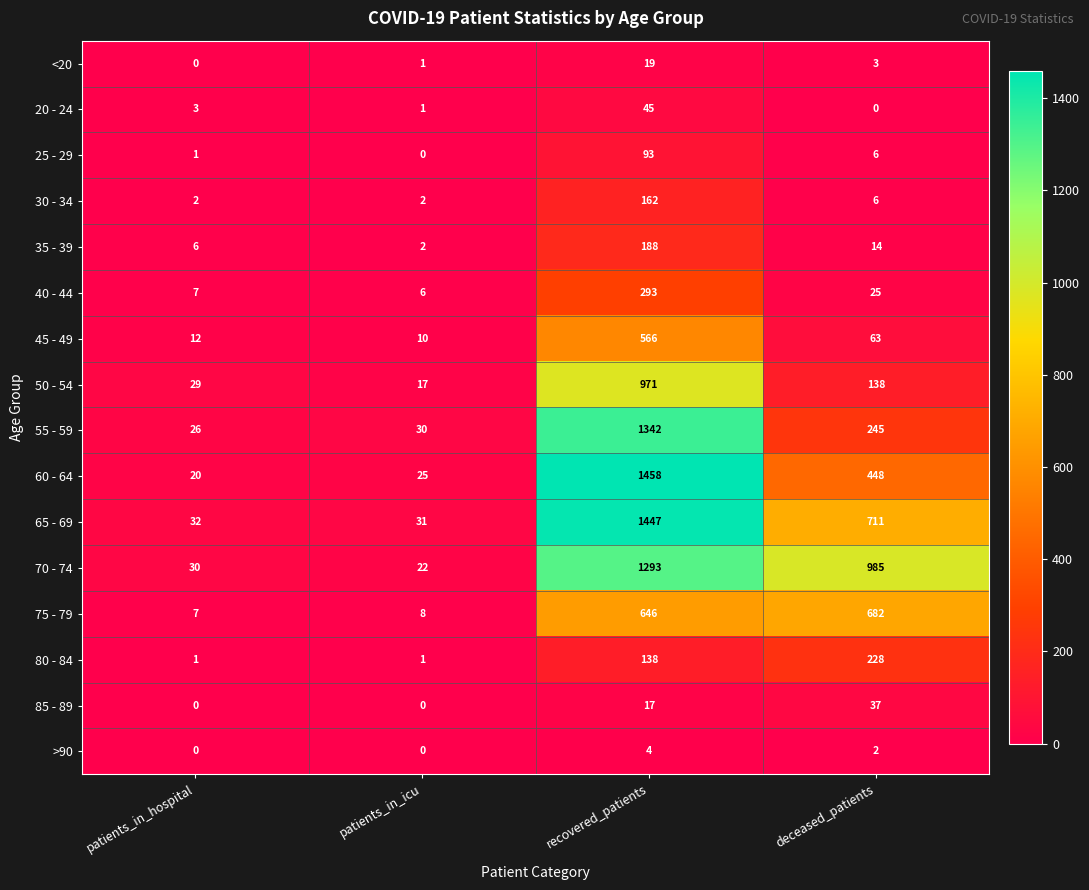

At how many categories does at least one series exceed 1091?

1